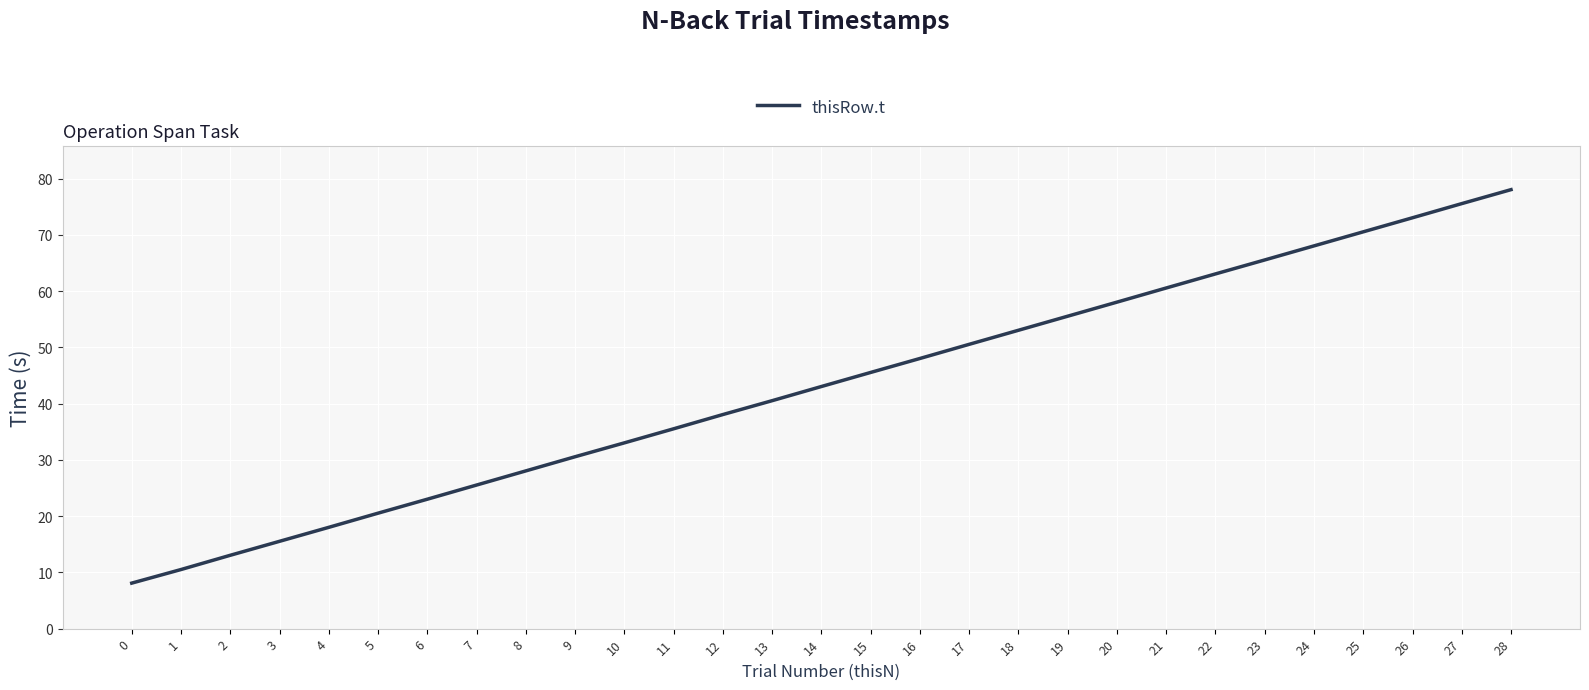

Rank the categories by value from lowest to highest.

0, 1, 2, 3, 4, 5, 6, 7, 8, 9, 10, 11, 12, 13, 14, 15, 16, 17, 18, 19, 20, 21, 22, 23, 24, 25, 26, 27, 28